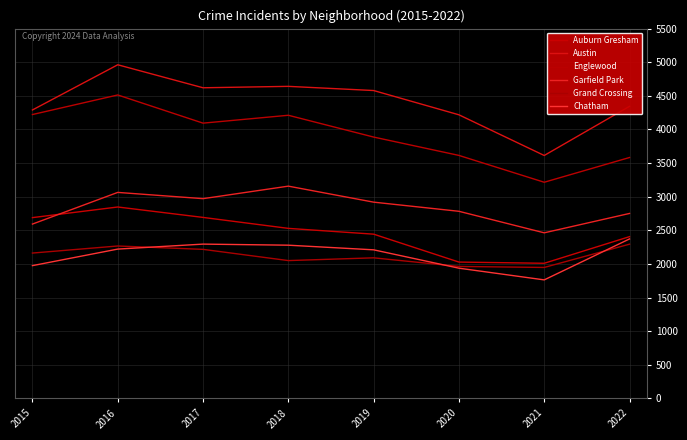

True or false: Garfield Park has a value of 2919 at 2019.

True